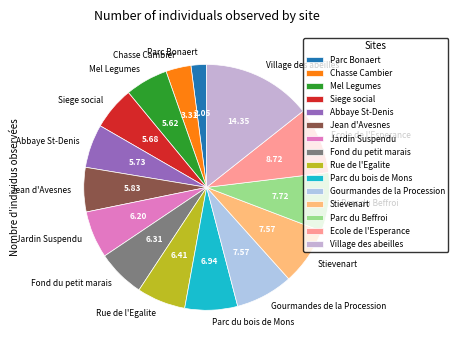

How many segments does this pie chart have?

15